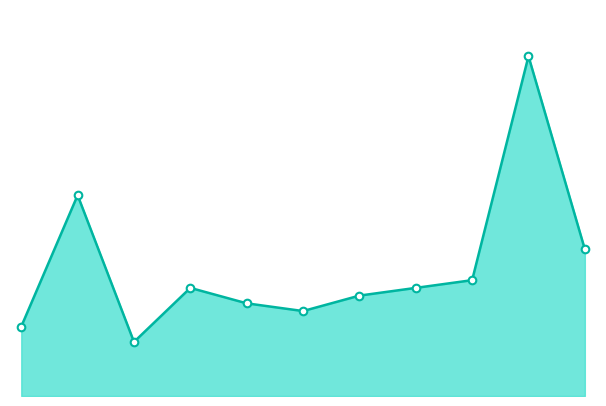

Is this an area chart (filled region under the line)?

Yes